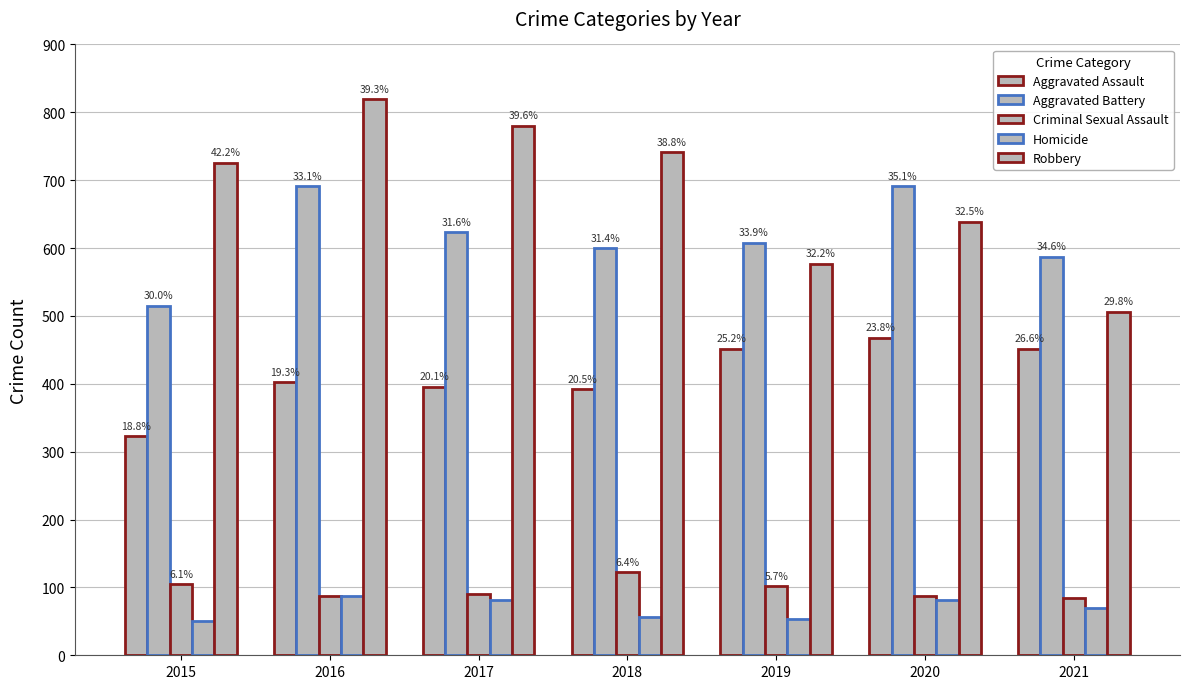

Are the bars horizontal?

No